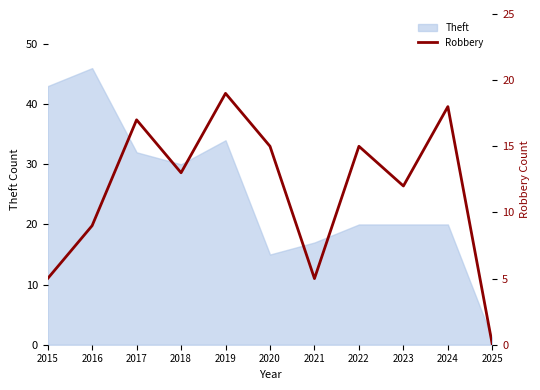

Is it true that the value at 2020 is 27?

False